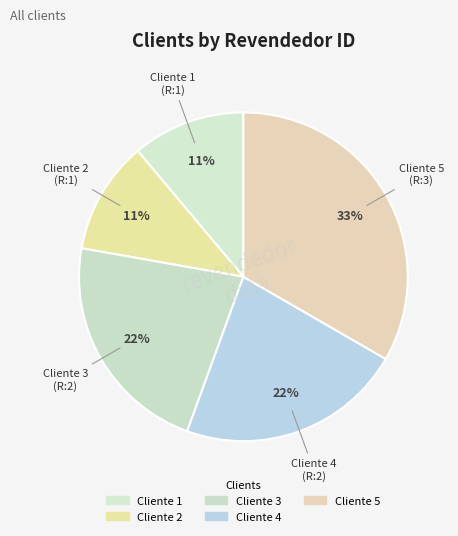

How many segments does this pie chart have?

5